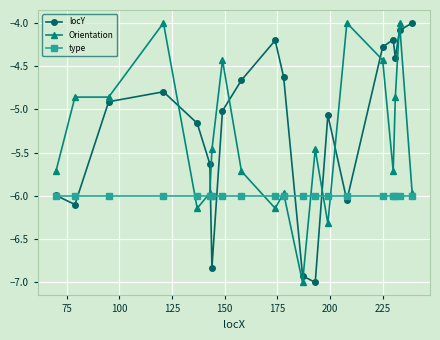

What is the maximum value for type?

-6.0